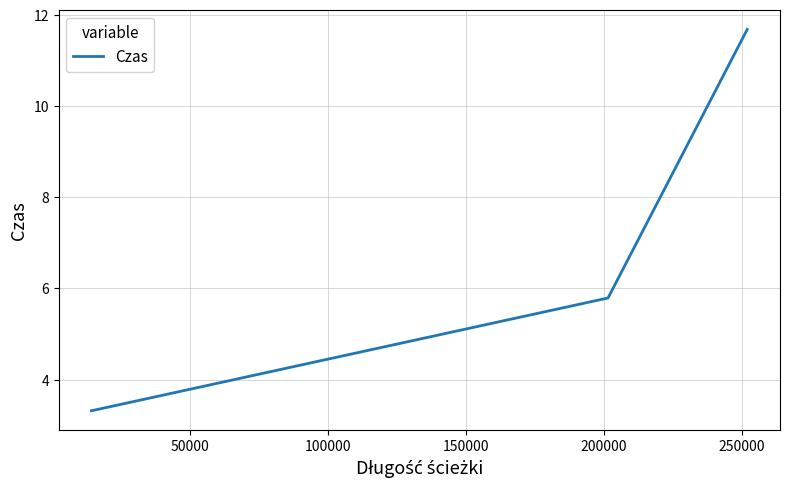

What is the difference between the maximum and minimum values?

8.4